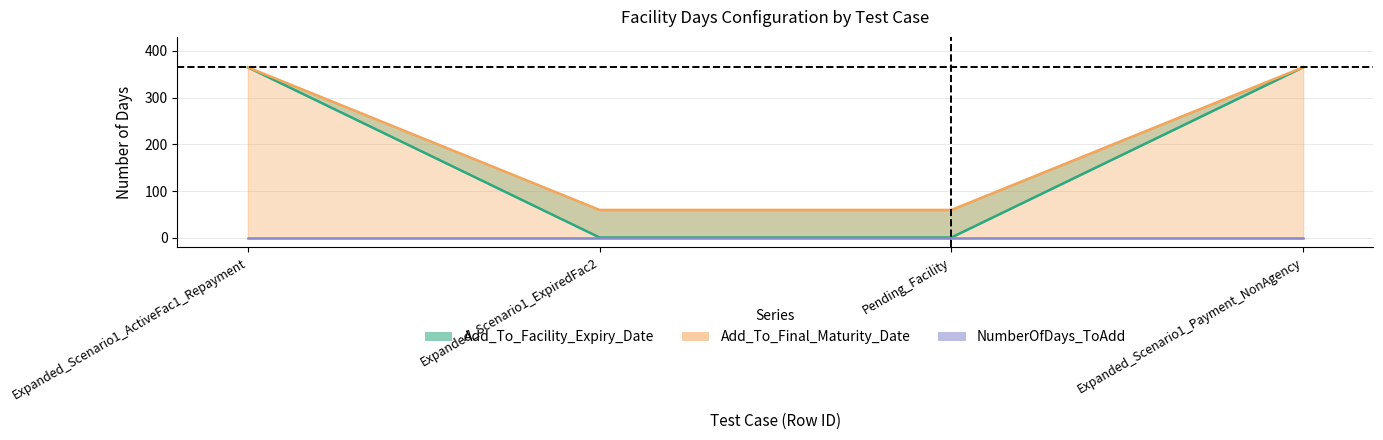

How many values in the Add_To_Facility_Expiry_Date series are below 365?

2